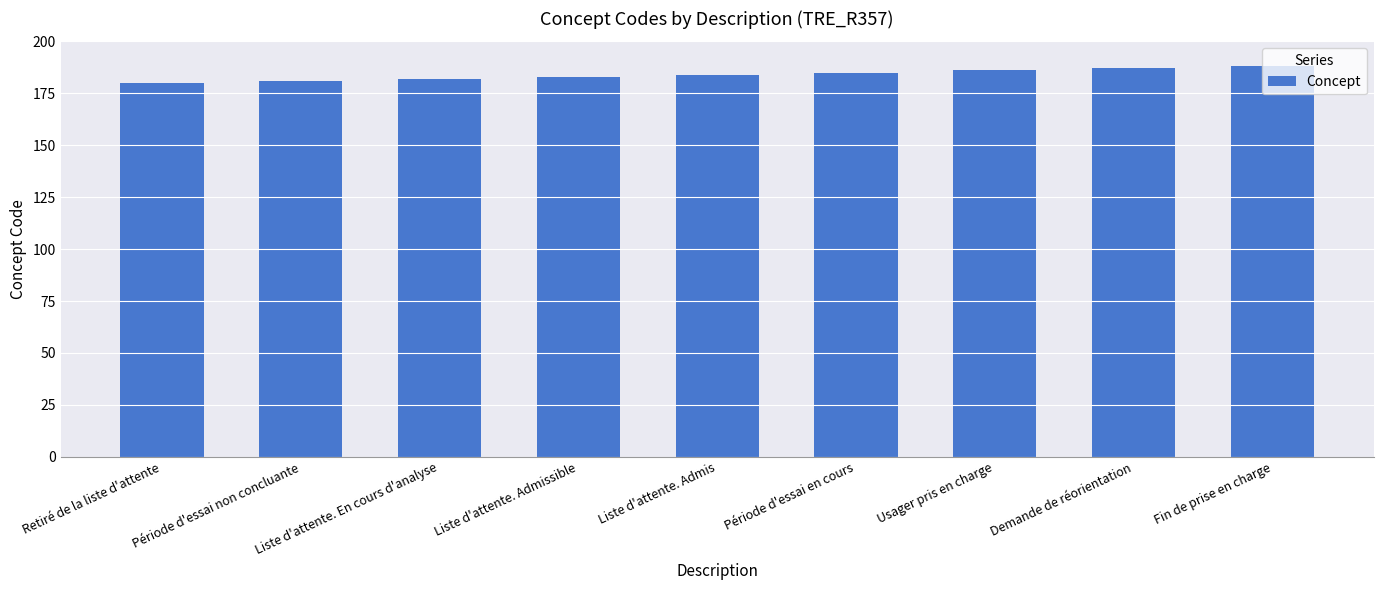

What is the minimum value shown in the chart?

180